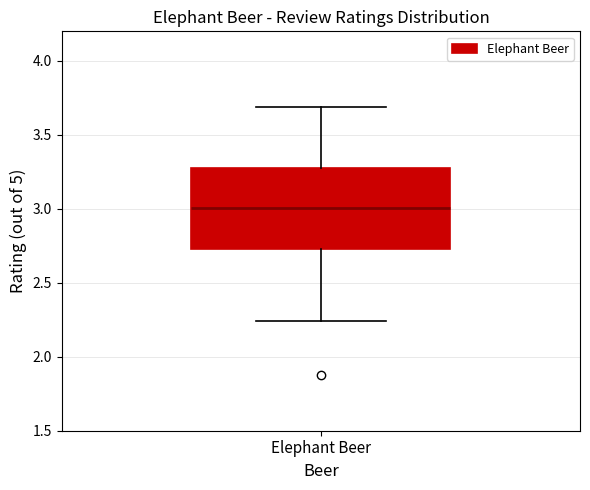

Read this box plot against the y-axis: the position of the median line, the range covered by the box, and the ends of both whiskers. The values are not printed on the chart, so give them approximately, as read against the axis.

median 3.00, box 2.75 to 3.30, whiskers 2.25 to 3.70